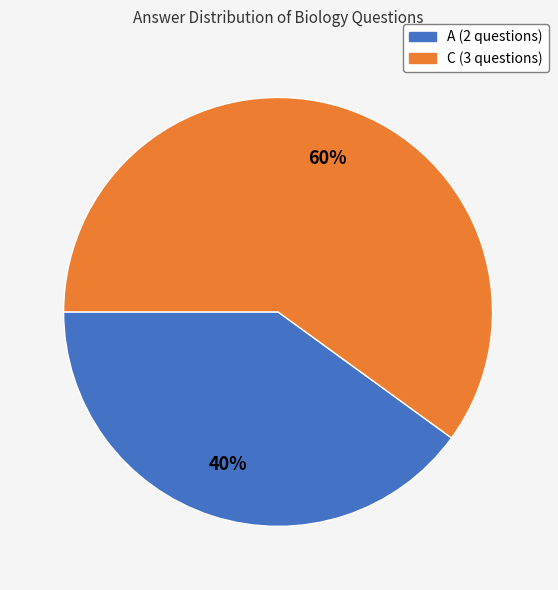

Count the number of slices in the pie.

2